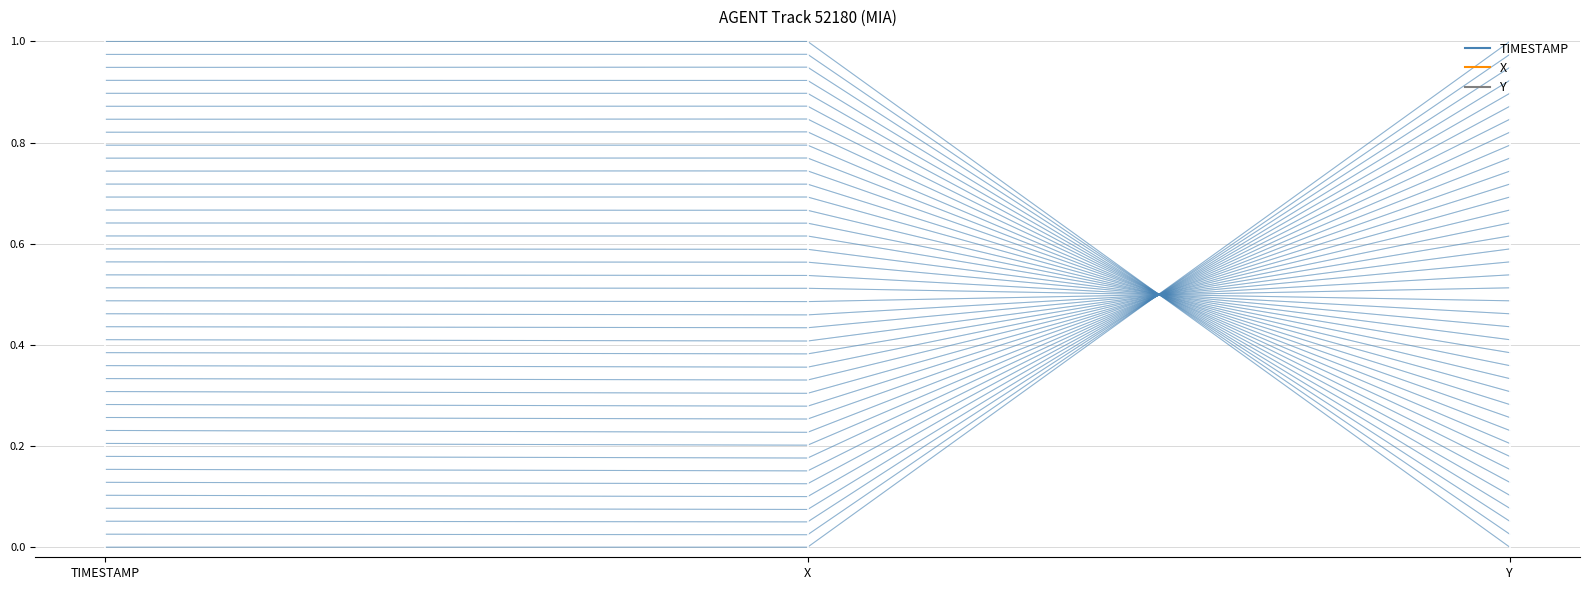

The value at TIMESTAMP is 0. True or false?

False